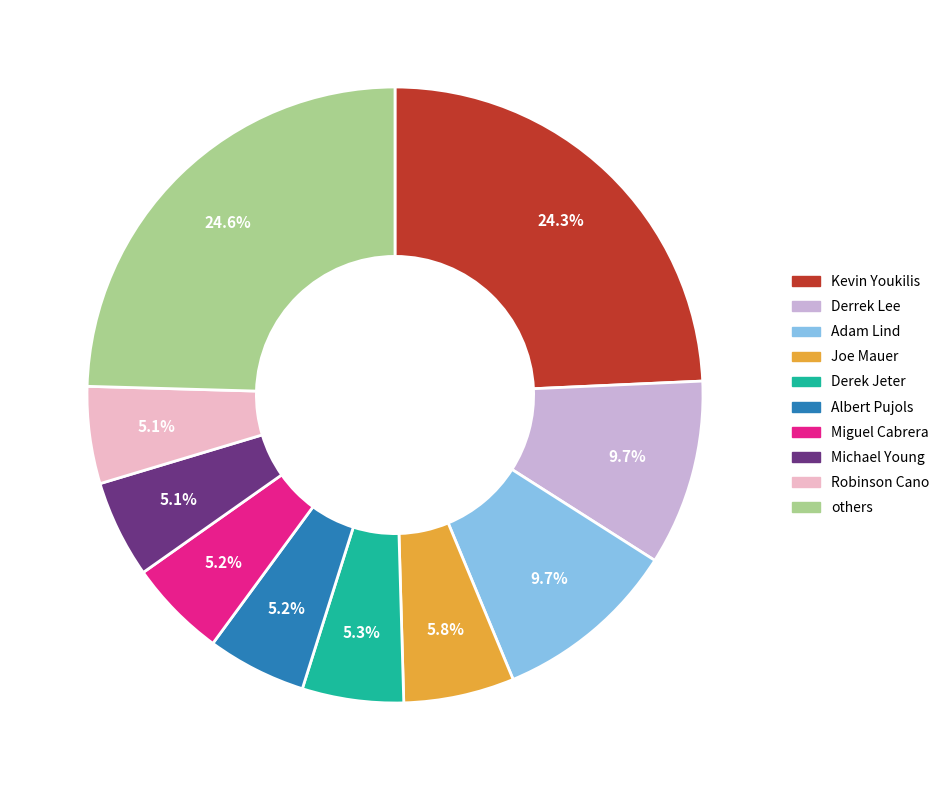

Does Kevin Youkilis represent more than half of the total?

No